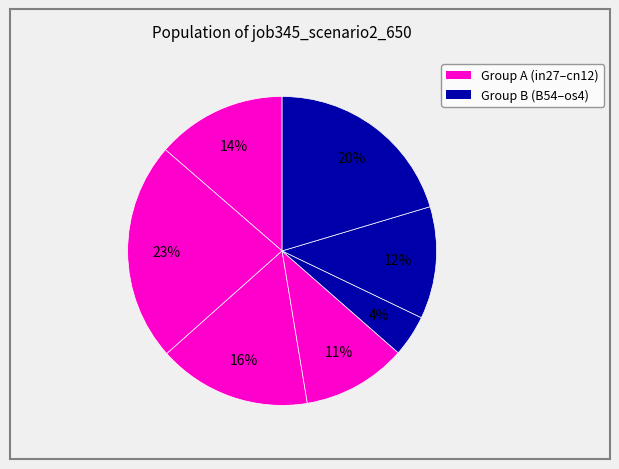

Count the number of slices in the pie.

7